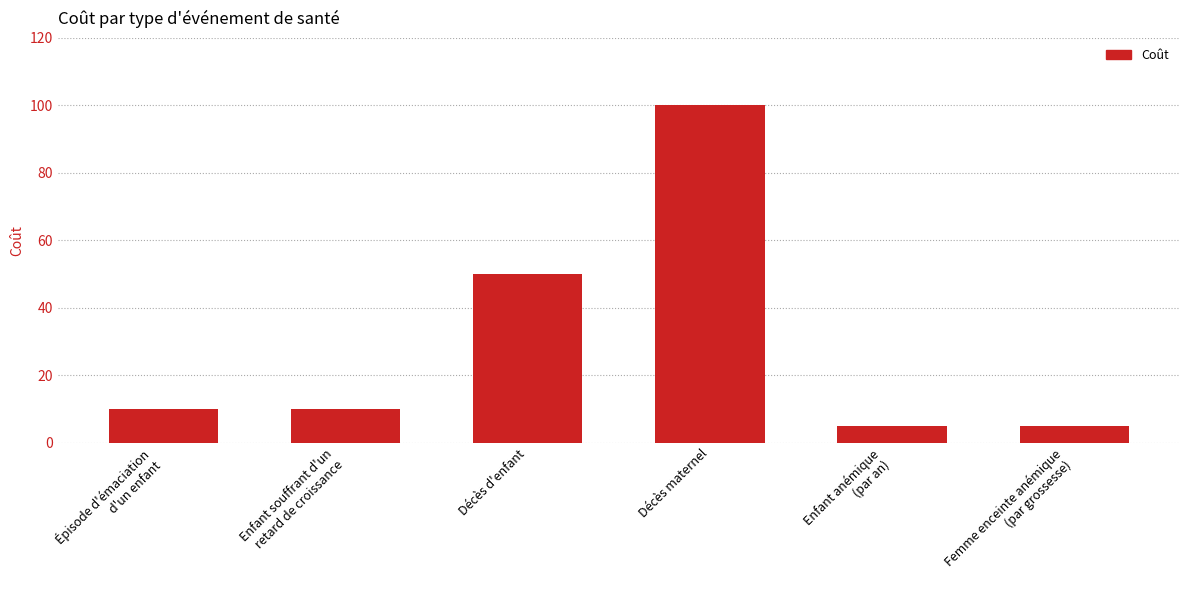

What is the value of the 3rd bar from the left?

50